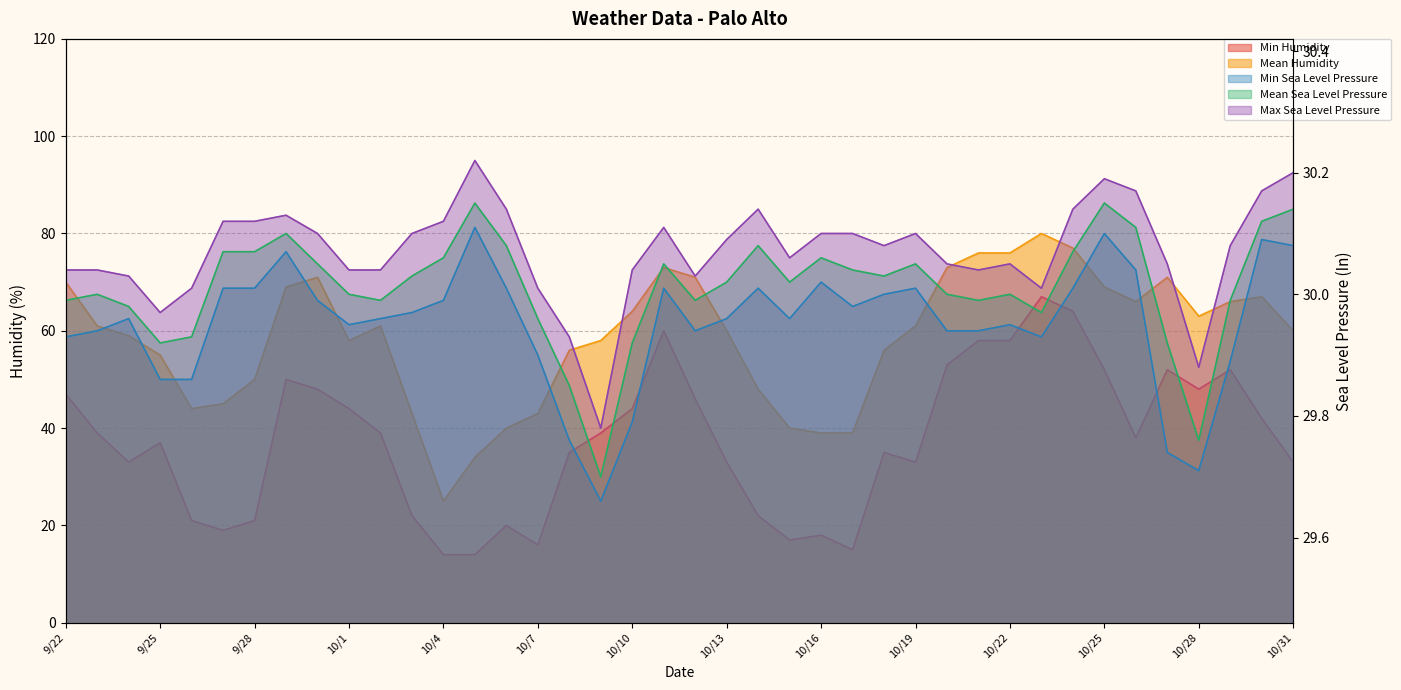

At which category does Min_Sea_Level_Pressure reach its first local peak?

9/24